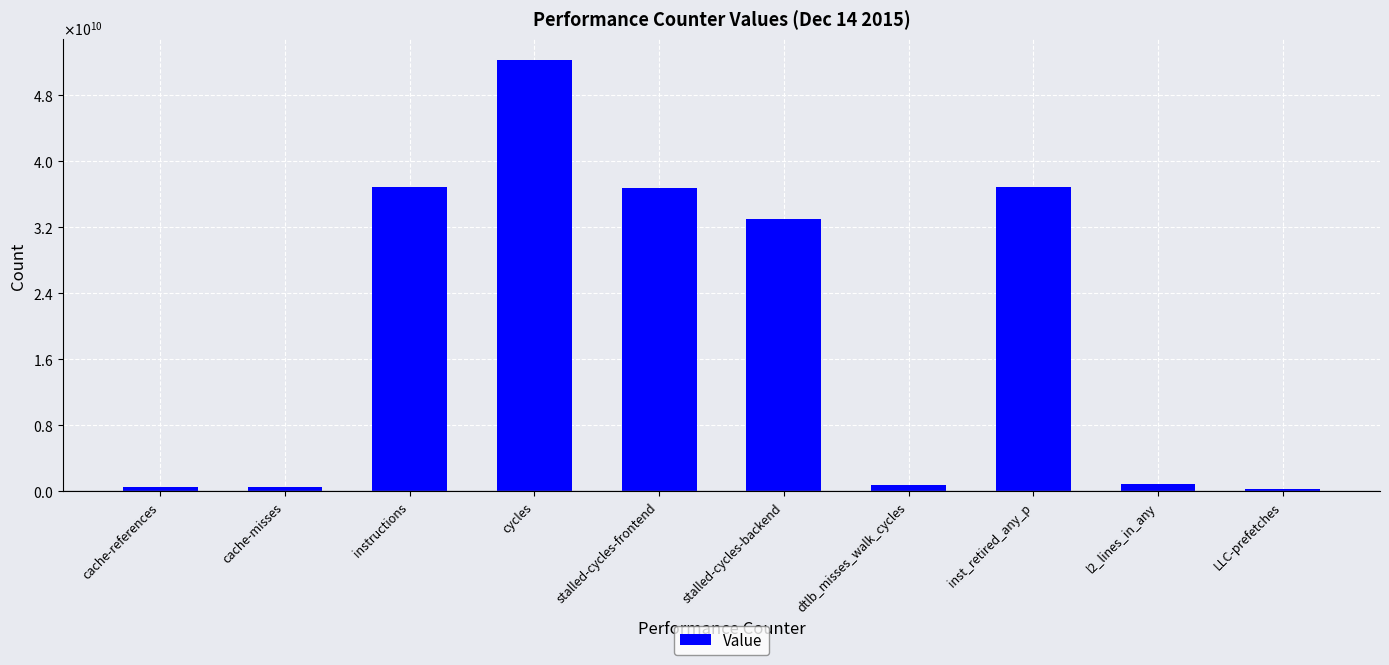

Does the chart contain any negative values?

No